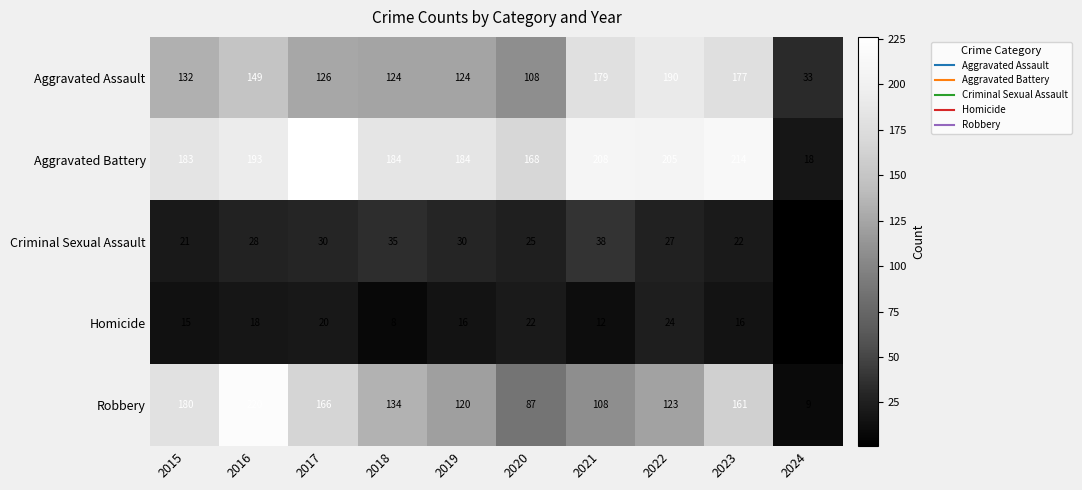

At how many categories does at least one series exceed 29?

10